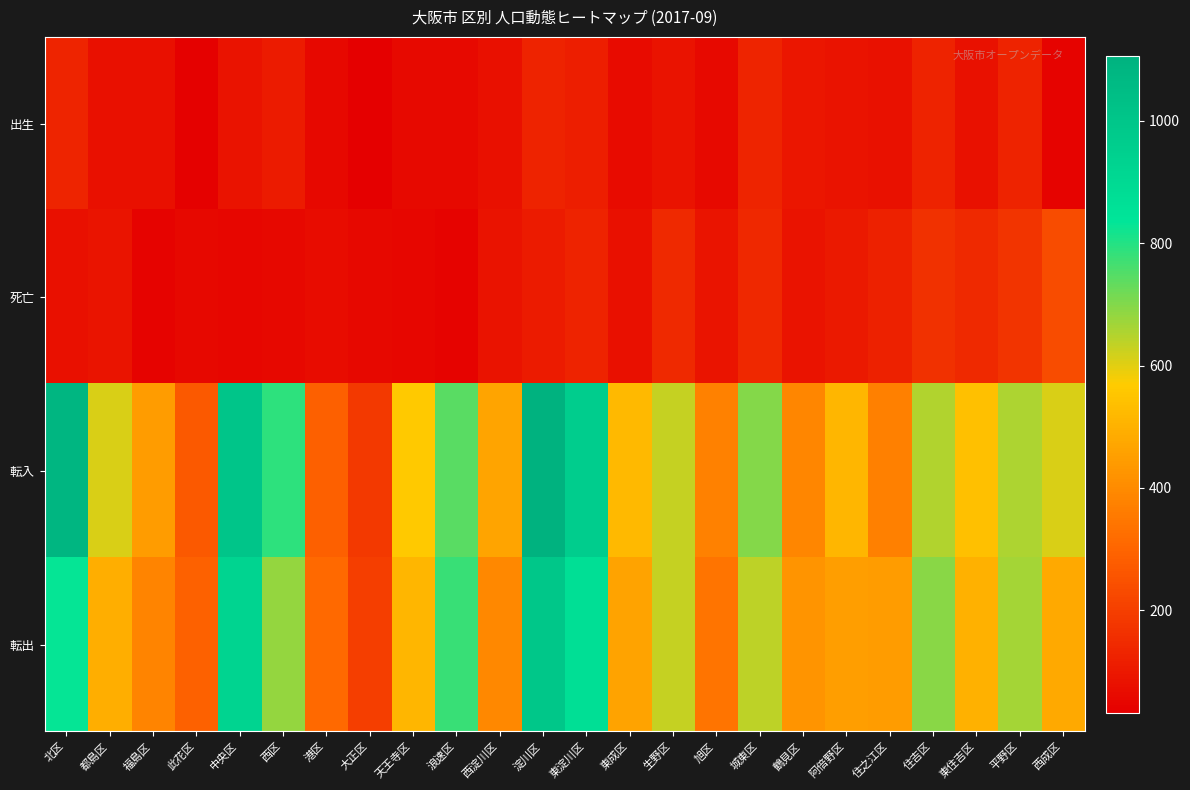

Reading left to right, what are all the values shown in this chart?

出生: 北区=132	都島区=77	福島区=79	此花区=39	中央区=84	西区=105	港区=58	大正区=33	天王寺区=60	浪速区=59	西淀川区=78	淀川区=127	東淀川区=114	東成区=63	生野区=86	旭区=61	城東区=133	鶴見区=95	阿倍野区=85	住之江区=82	住吉区=129	東住吉区=81	平野区=127	西成区=42
死亡: 北区=76	都島区=91	福島区=44	此花区=57	中央区=53	西区=56	港区=70	大正区=58	天王寺区=53	浪速区=45	西淀川区=86	淀川区=107	東淀川区=129	東成区=75	生野区=144	旭区=88	城東区=139	鶴見区=87	阿倍野区=102	住之江区=122	住吉区=164	東住吉区=146	平野区=174	西成区=235
転入: 北区=1082	都島区=611	福島区=447	此花区=270	中央区=1003	西区=788	港区=288	大正区=187	天王寺区=563	浪速区=745	西淀川区=465	淀川区=1106	東淀川区=962	東成区=523	生野区=632	旭区=373	城東区=696	鶴見区=389	阿倍野区=512	住之江区=369	住吉区=651	東住吉区=537	平野区=654	西成区=608
転出: 北区=833	都島区=491	福島区=382	此花区=289	中央区=926	西区=679	港区=313	大正区=198	天王寺区=513	浪速区=779	西淀川区=391	淀川区=995	東淀川区=871	東成区=461	生野区=632	旭区=342	城東区=639	鶴見区=423	阿倍野区=451	住之江区=447	住吉区=692	東住吉区=499	平野区=665	西成区=478